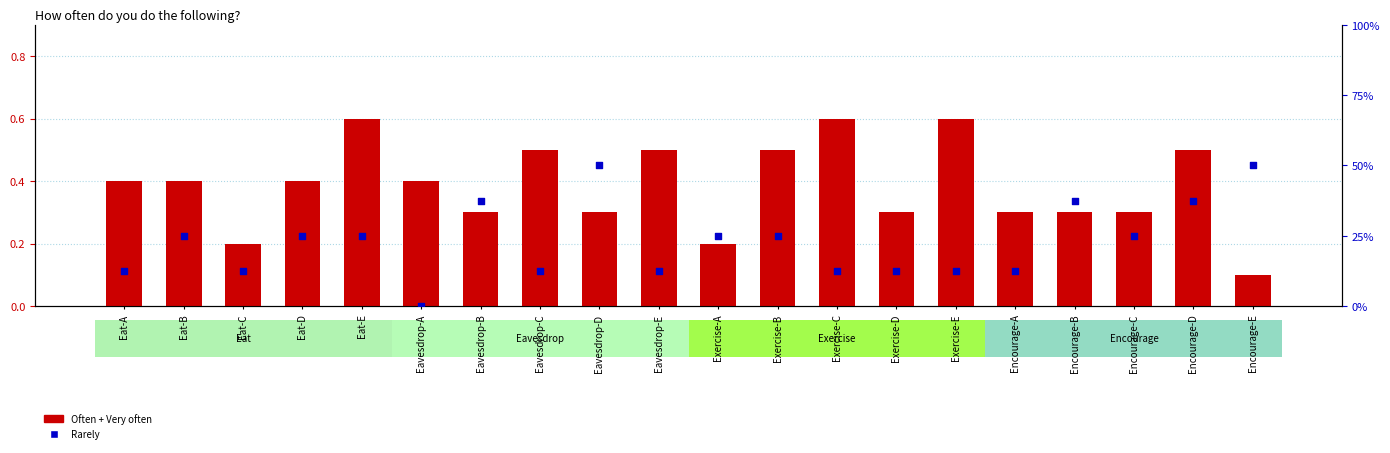

Is the value of Rarely at Eavesdrop-C greater than the value of Often + Very often at Eat-E?

No